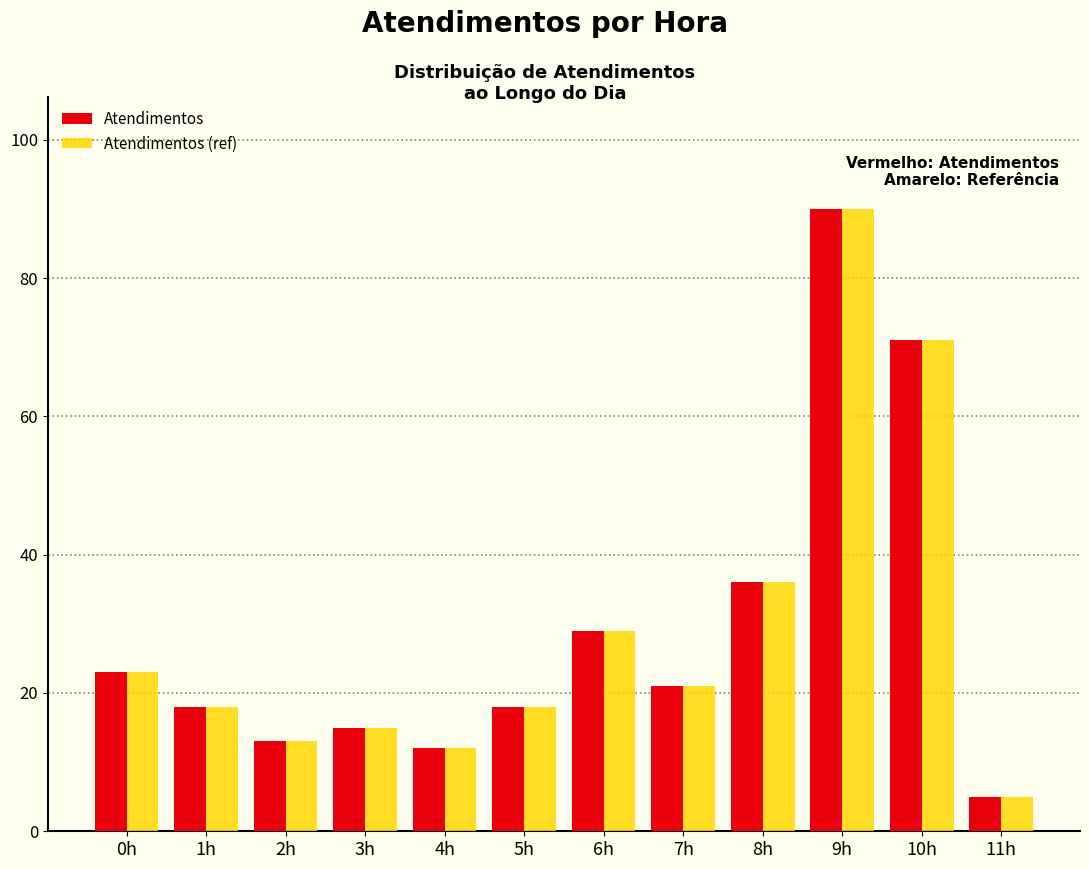

Reading left to right, what are all the values shown in this chart?

Atendimentos: 23	18	13	15	12	18	29	21	36	90	71	5
Atendimentos (ref): 23	18	13	15	12	18	29	21	36	90	71	5